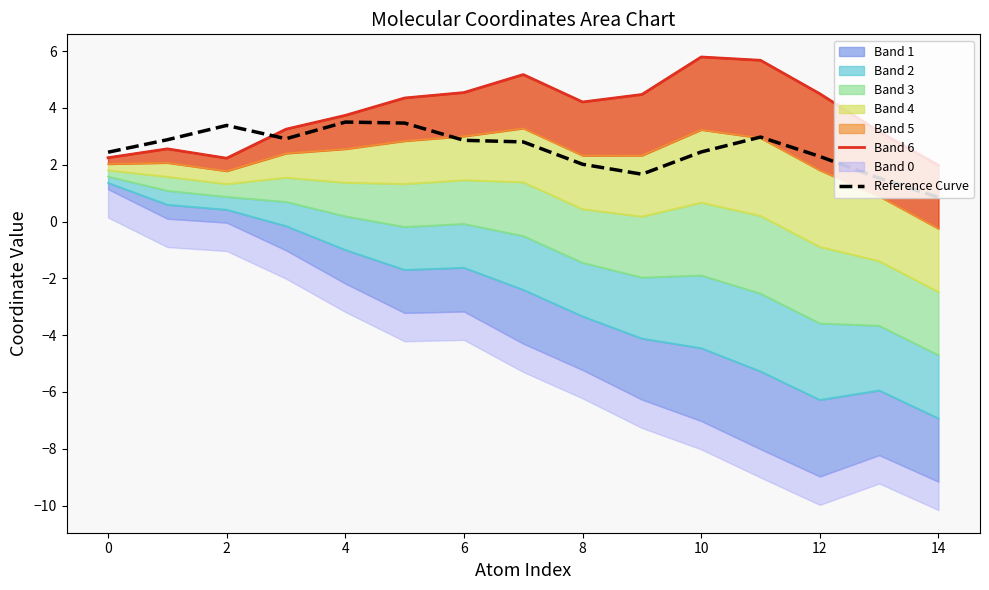

How many lines are shown in the chart?

2